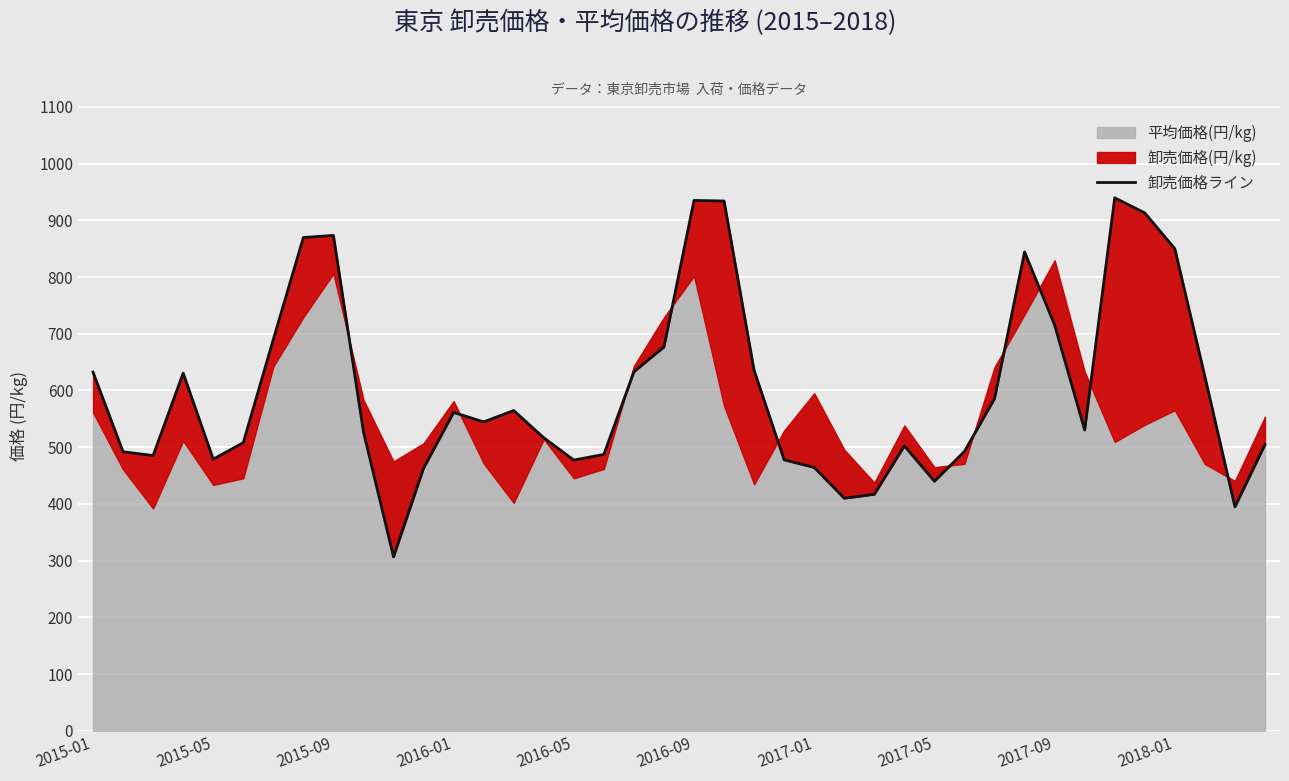

The value at 31 is 299.9. True or false?

False